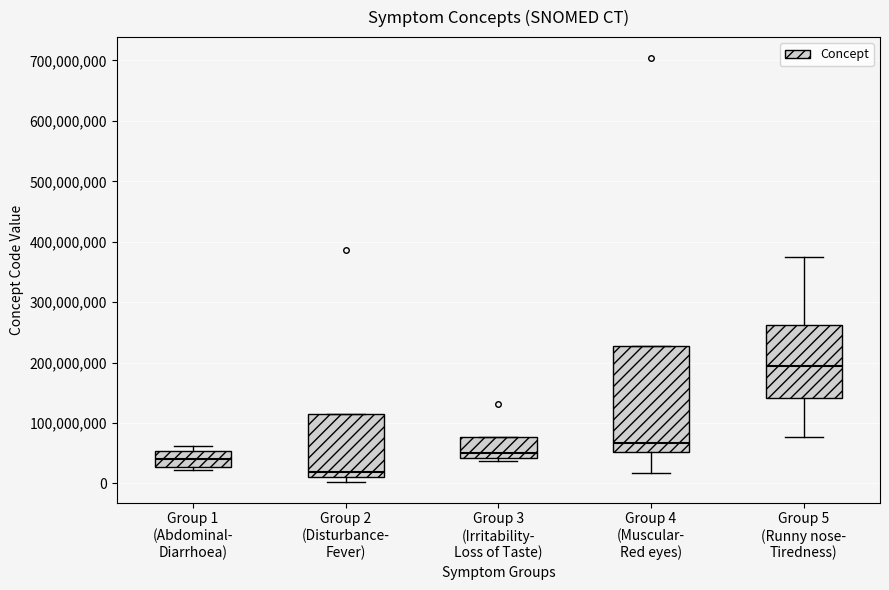

Which box is the tallest, from its lower edge to its upper edge?

Group 4 (Muscular- Red eyes)